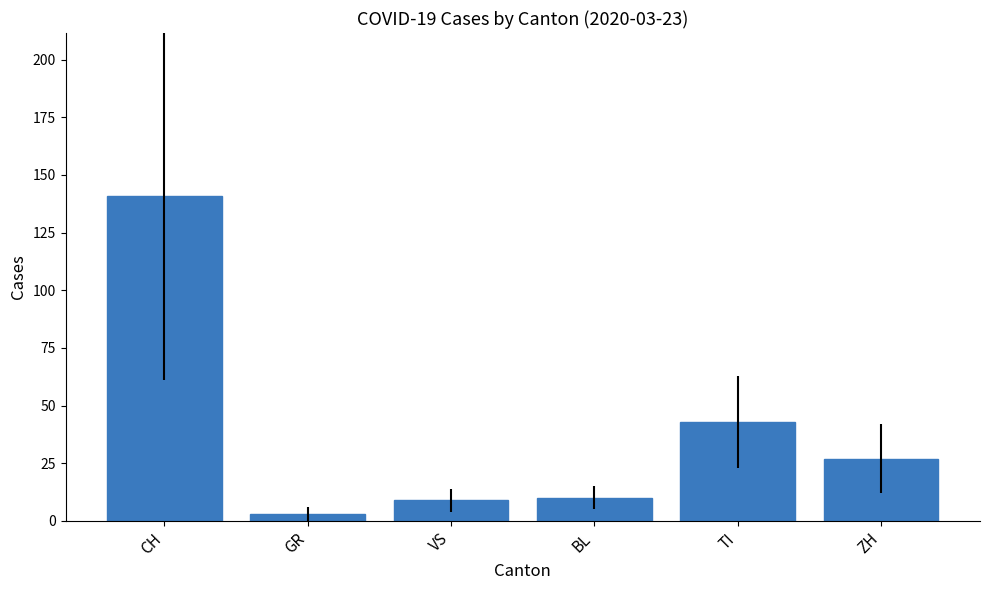

Which category has the lowest value across all series?

GR